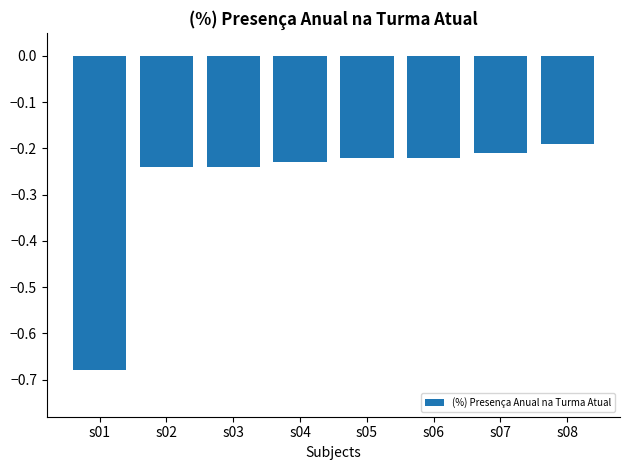

What is the average value?

-0.3